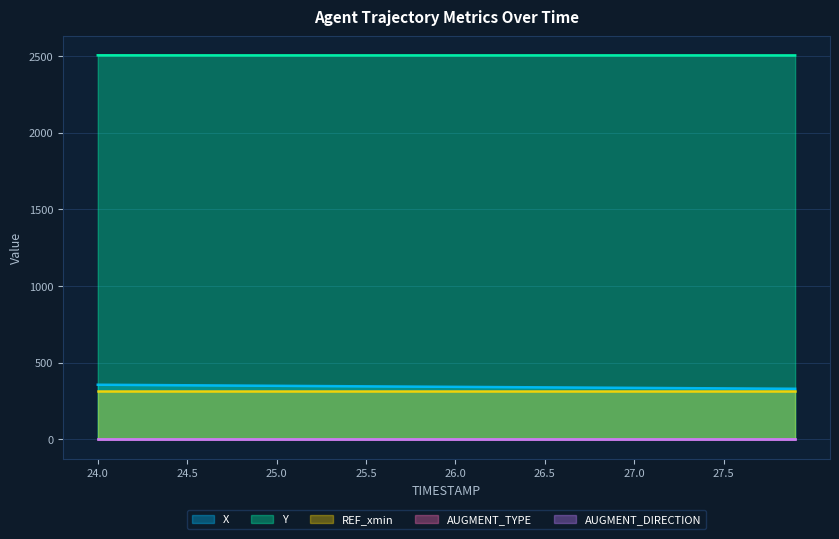

Reading left to right, list all the values displayed in this chart.

X: 355.8	355.1	354.4	353.7	353.0	352.3	351.6	350.9	350.2	349.5	348.8	348.1	347.4	346.7	346.0	345.3	344.7	344.0	343.4	342.7	342.0	341.4	340.7	340.0	339.4	338.7	338.1	337.4	336.7	336.1	335.4	334.8	334.1	333.5	332.8	332.1	331.5	330.8	330.2	329.5
Y: 2503.7	2503.6	2503.5	2503.5	2503.4	2503.4	2503.4	2503.3	2503.3	2503.3	2503.3	2503.3	2503.2	2503.2	2503.2	2503.2	2503.2	2503.2	2503.2	2503.2	2503.2	2503.2	2503.2	2503.2	2503.2	2503.2	2503.2	2503.2	2503.2	2503.2	2503.2	2503.2	2503.2	2503.2	2503.2	2503.2	2503.2	2503.1	2503.1	2503.0
REF_xmin: 313.9	313.9	313.9	313.9	313.9	313.9	313.9	313.9	313.9	313.9	313.9	313.9	313.9	313.9	313.9	313.9	313.9	313.9	313.9	313.9	313.9	313.9	313.9	313.9	313.9	313.9	313.9	313.9	313.9	313.9	313.9	313.9	313.9	313.9	313.9	313.9	313.9	313.9	313.9	313.9
AUGMENT_TYPE: 0.0	0.0	0.0	0.0	0.0	0.0	0.0	0.0	0.0	0.0	0.0	0.0	0.0	0.0	0.0	0.0	0.0	0.0	0.0	0.0	0.0	0.0	0.0	0.0	0.0	0.0	0.0	0.0	0.0	0.0	0.0	0.0	0.0	0.0	0.0	0.0	0.0	0.0	0.0	0.0
AUGMENT_DIRECTION: 0.0	0.0	0.0	0.0	0.0	0.0	0.0	0.0	0.0	0.0	0.0	0.0	0.0	0.0	0.0	0.0	0.0	0.0	0.0	0.0	0.0	0.0	0.0	0.0	0.0	0.0	0.0	0.0	0.0	0.0	0.0	0.0	0.0	0.0	0.0	0.0	0.0	0.0	0.0	0.0